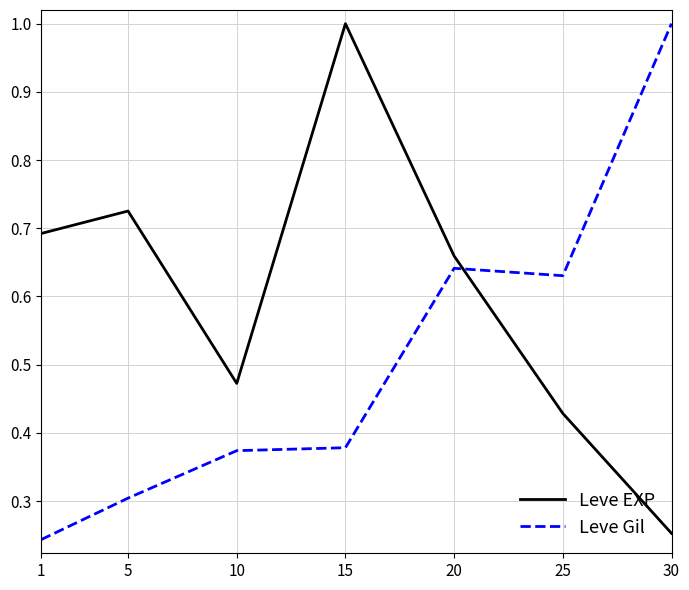

Which category has the highest value in the Leve EXP series?

15